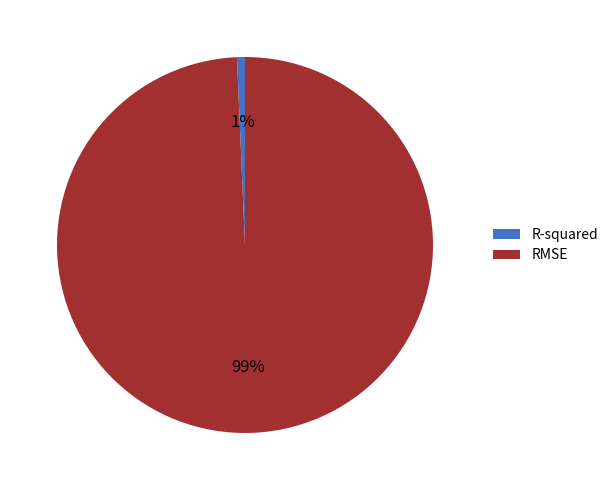

Which slice is the smallest?

R-squared